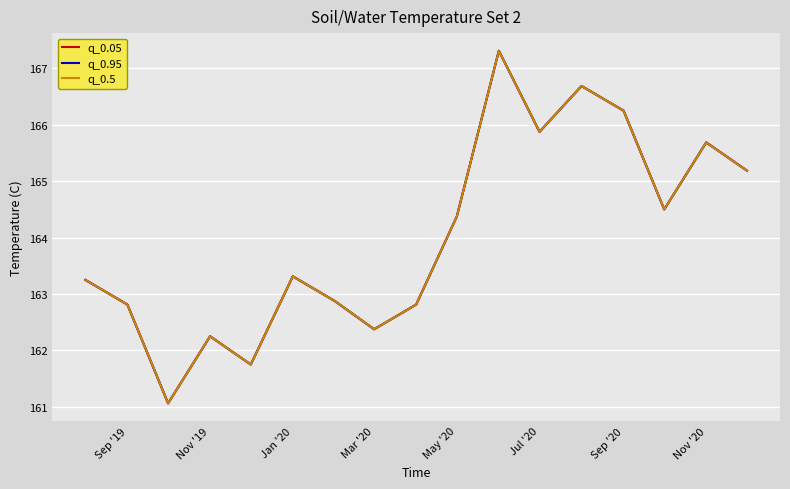

What is the minimum value for q_0.5?

161.1